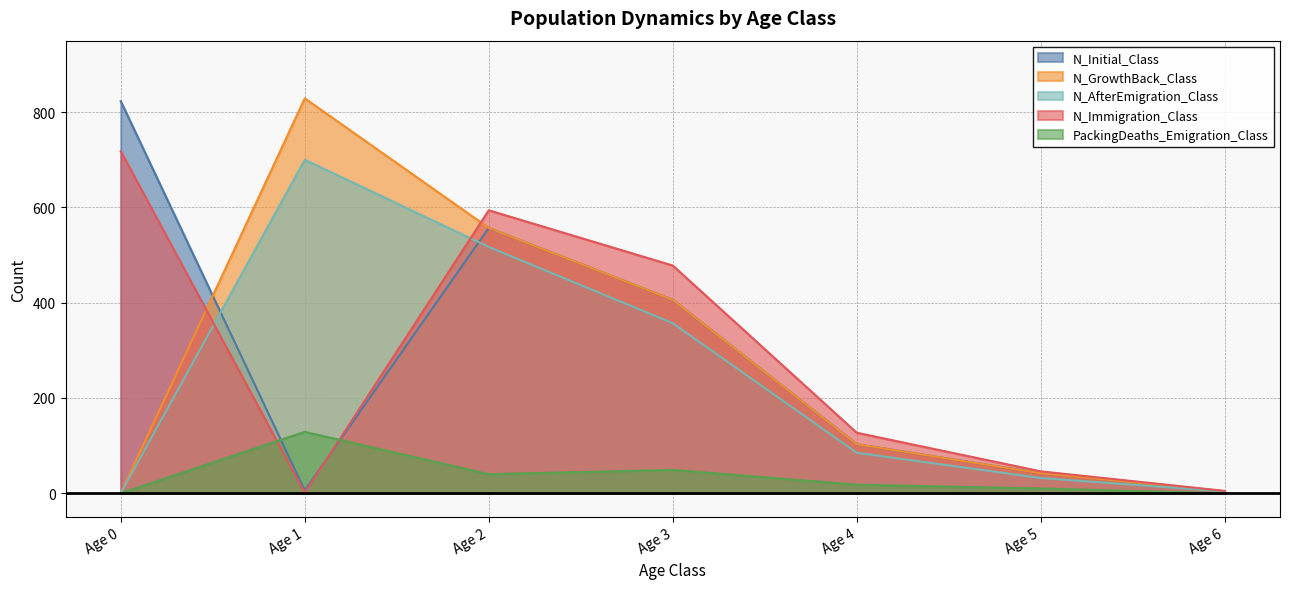

At which label is N_GrowthBack_Class closest to 414?

Age 3